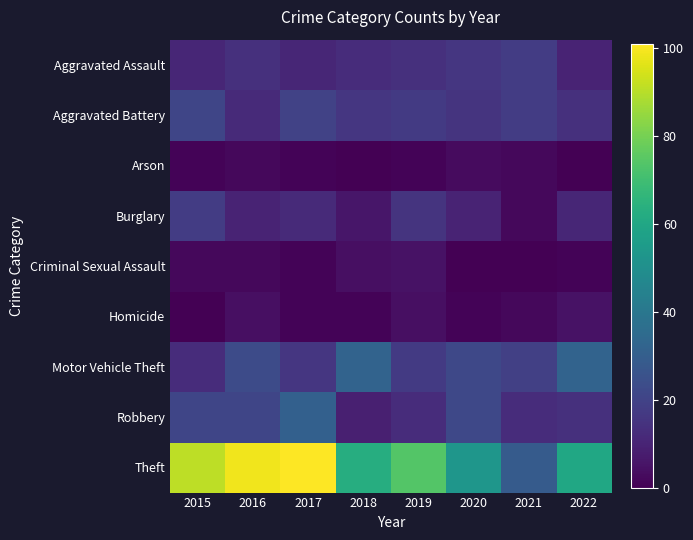

Which series has the widest spread of values?

Theft